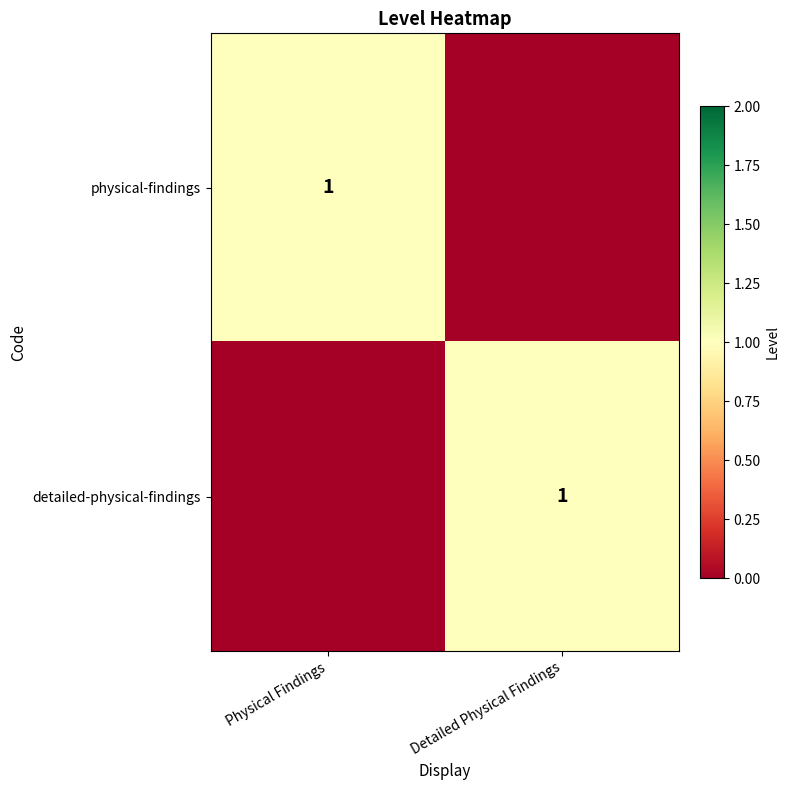

True or false: physical-findings has a value of 0 at Physical Findings.

False